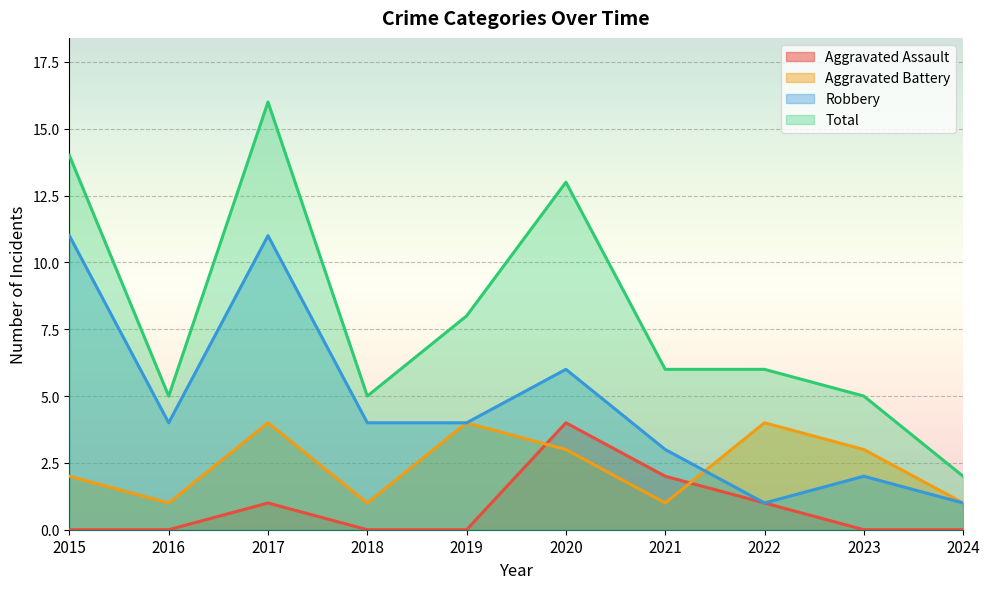

What is the spread (max minus min) of values at 2015?

14